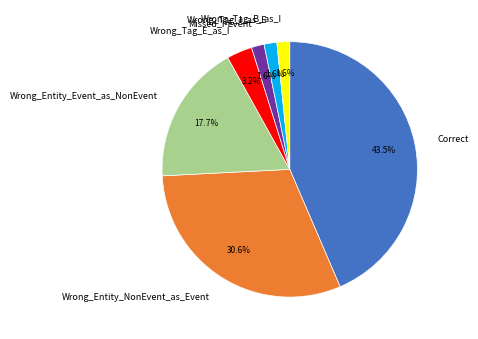

Do Wrong_Entity_NonEvent_as_Event and Wrong_Tag_B_as_I together represent more than half of the pie?

No